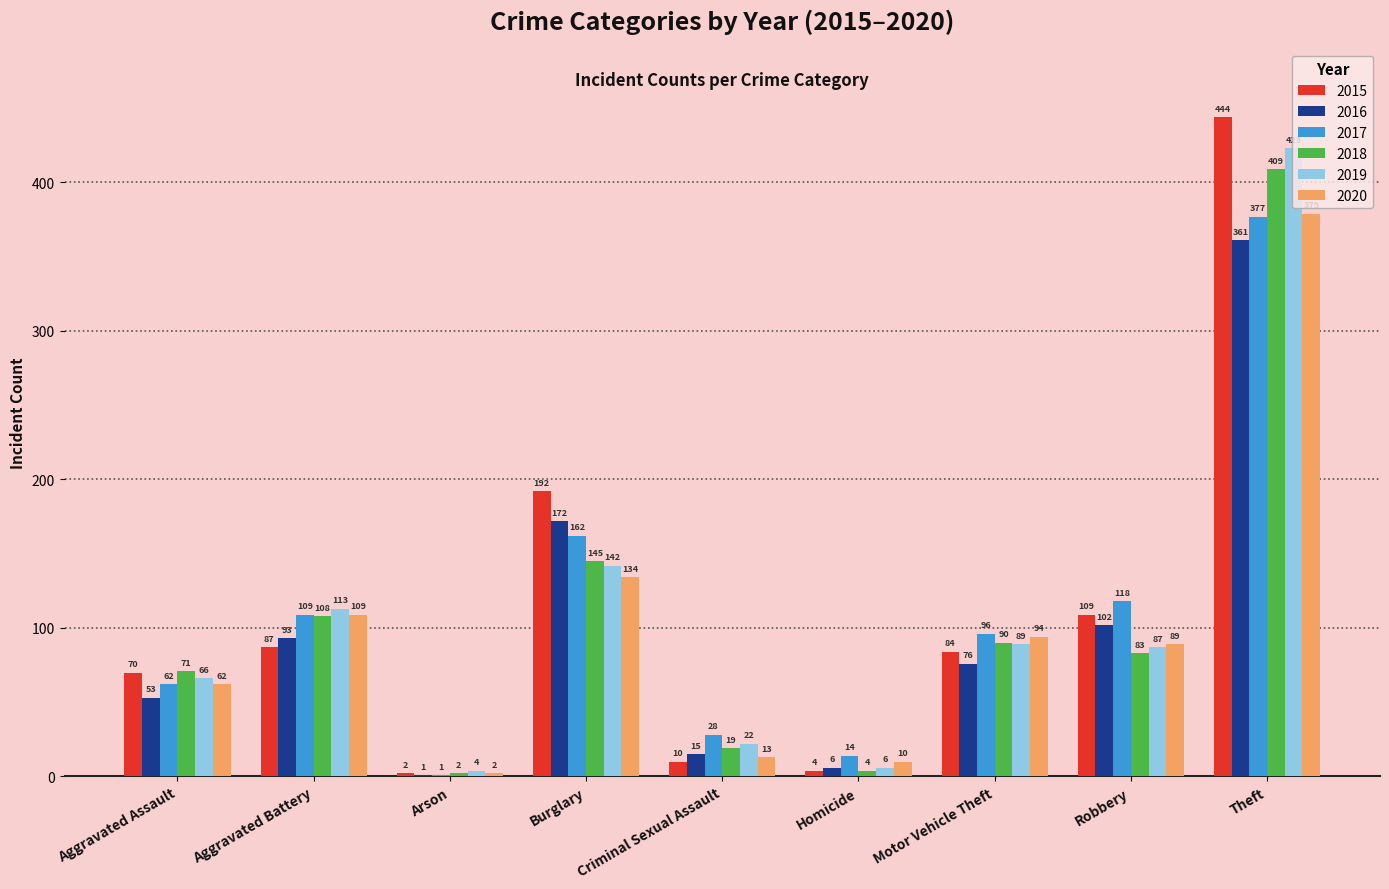

How many data points does each series have?

9